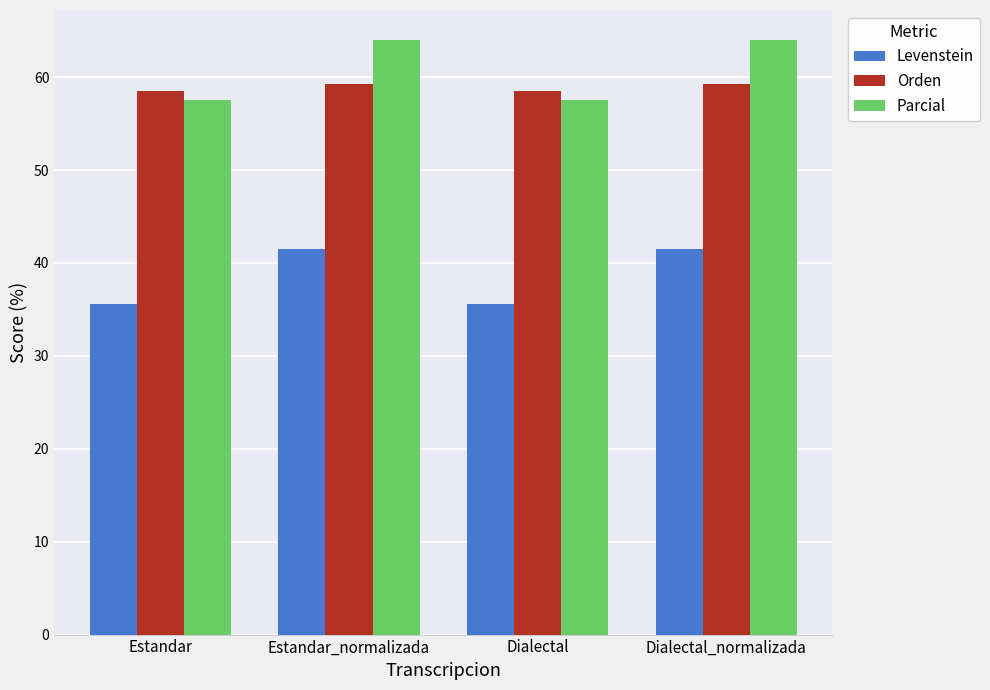

Which series has the largest range (max minus min)?

Parcial